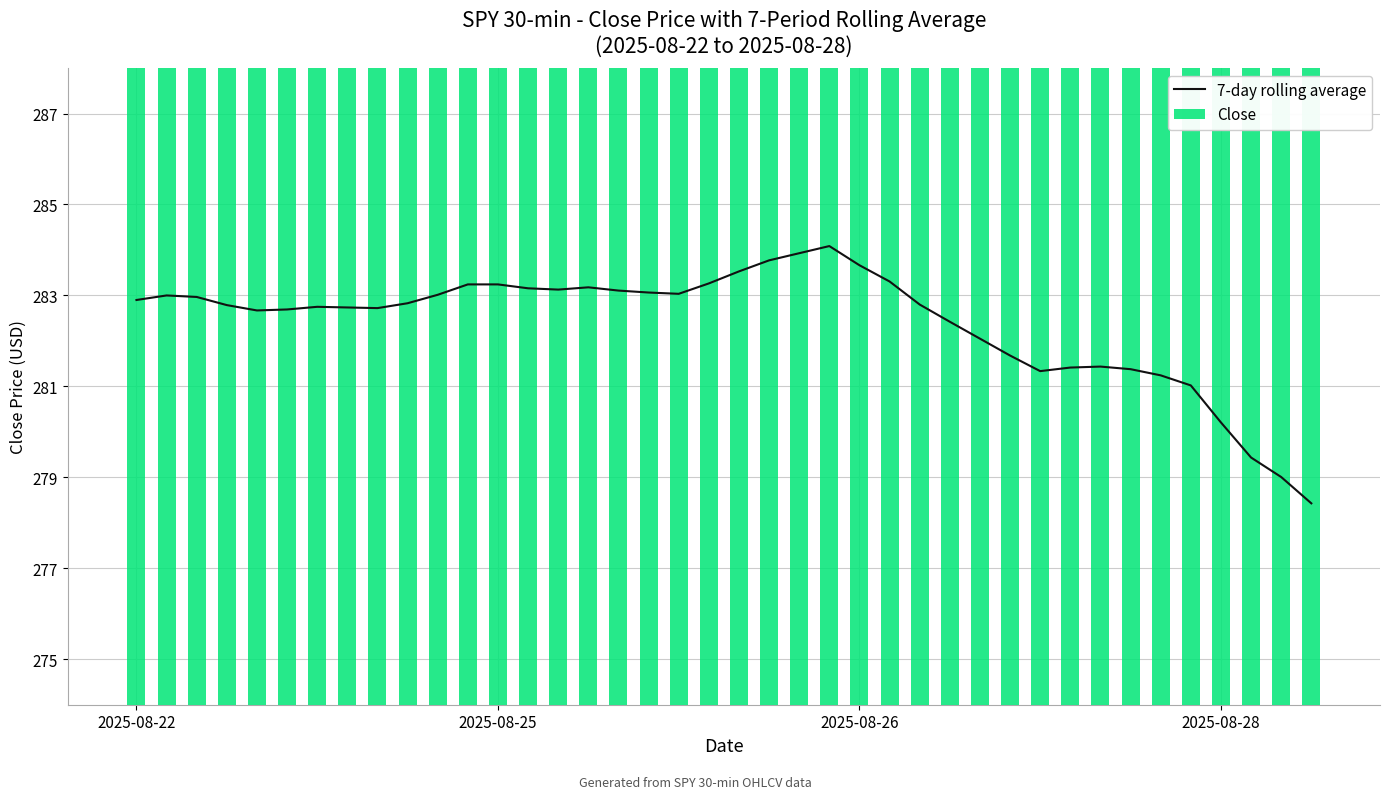

At which category is the sum across all series the highest?

22